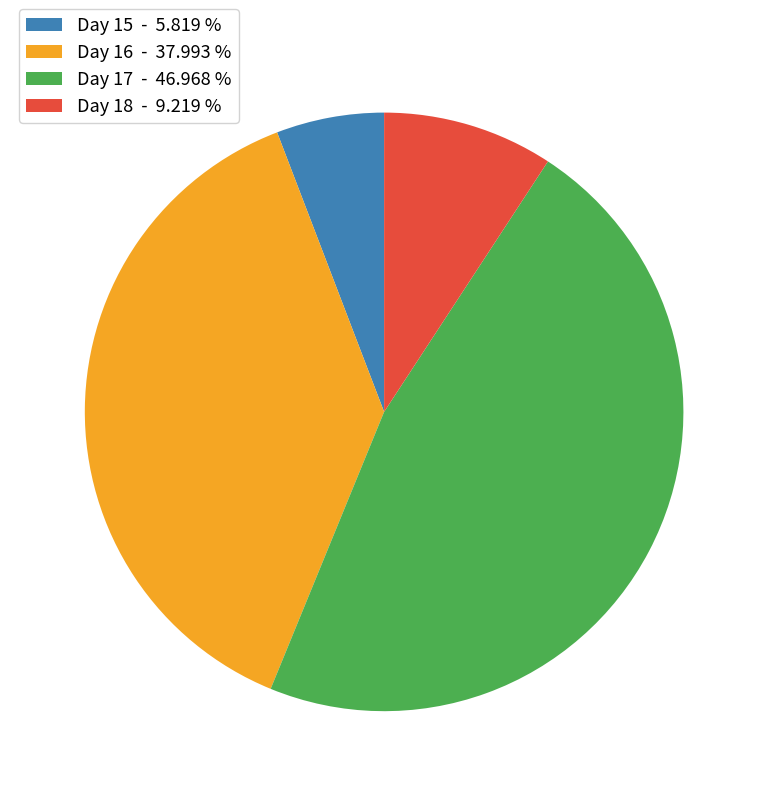

Do Day 18 - 9.219 % and Day 16 - 37.993 % together represent more than half of the pie?

No